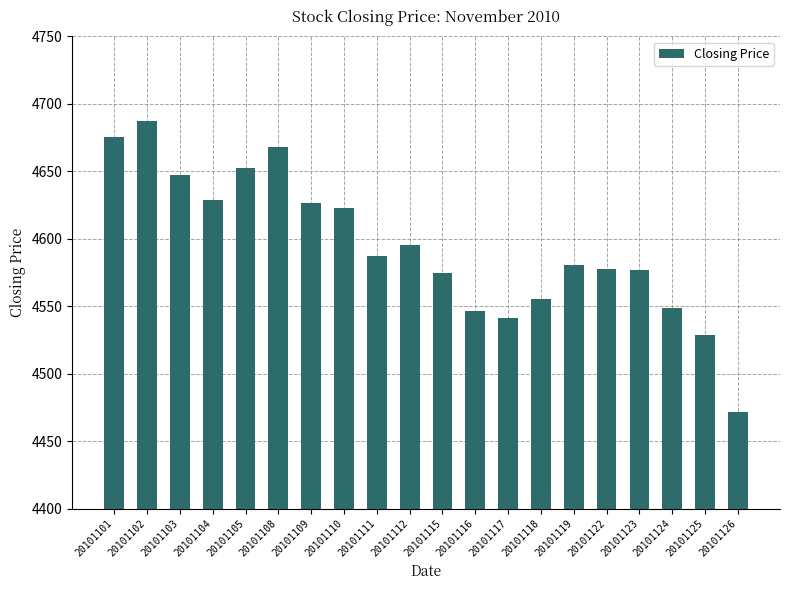

What is the smallest value displayed?

4471.4